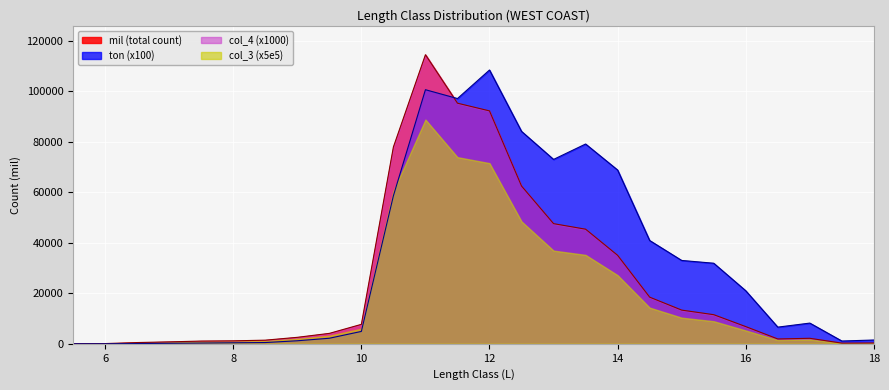

What is the difference between the highest and lowest values at 18.0?

1177